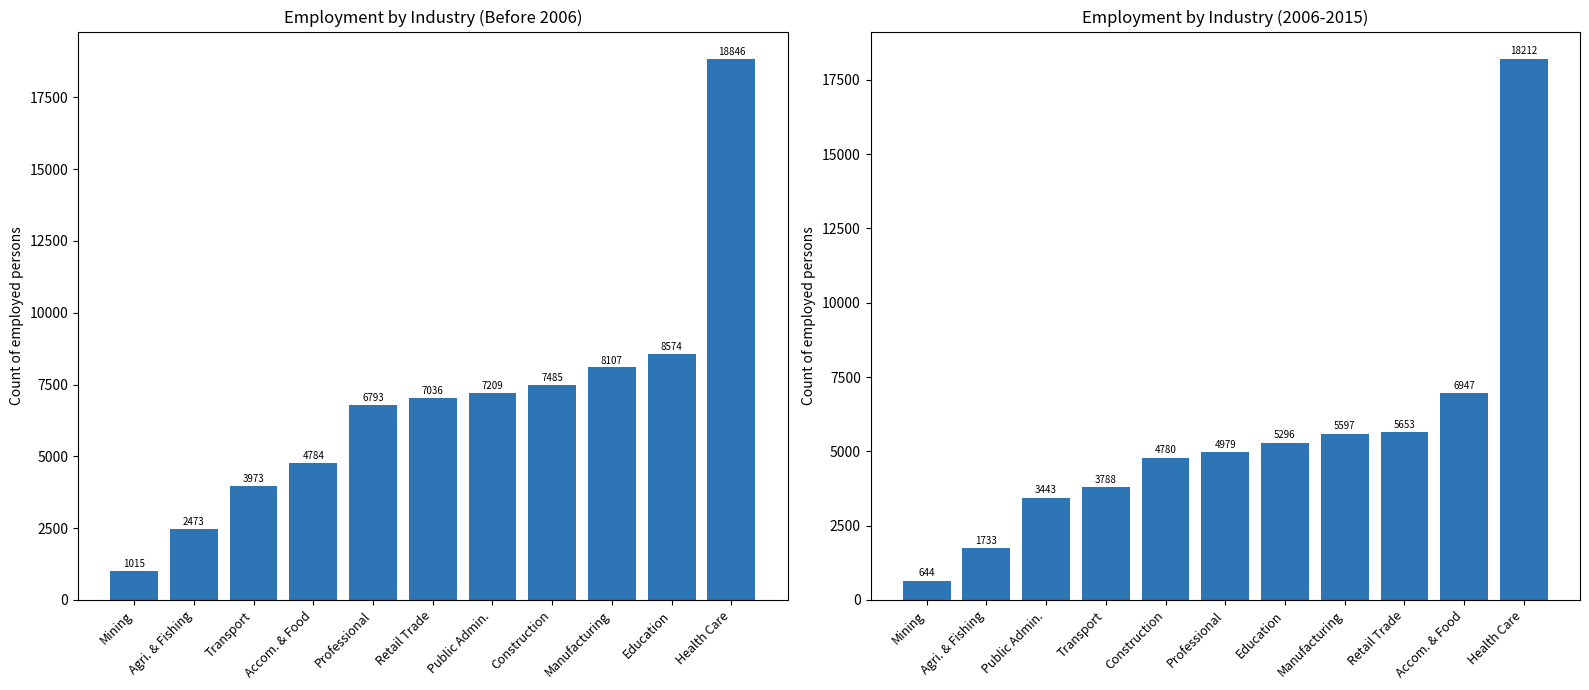

Approximately how many times larger is the value at Agri. & Fishing compared to Education?

0.3